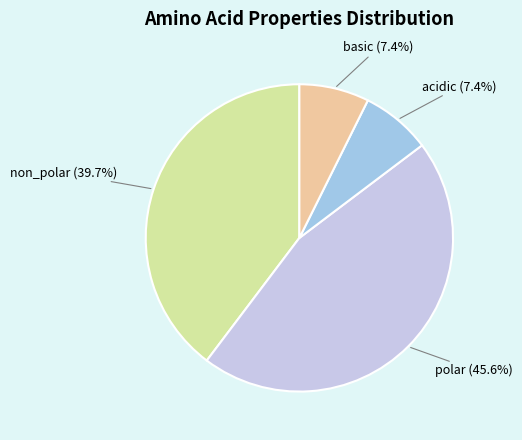

The acidic slice represents 1% of the pie. True or false?

False